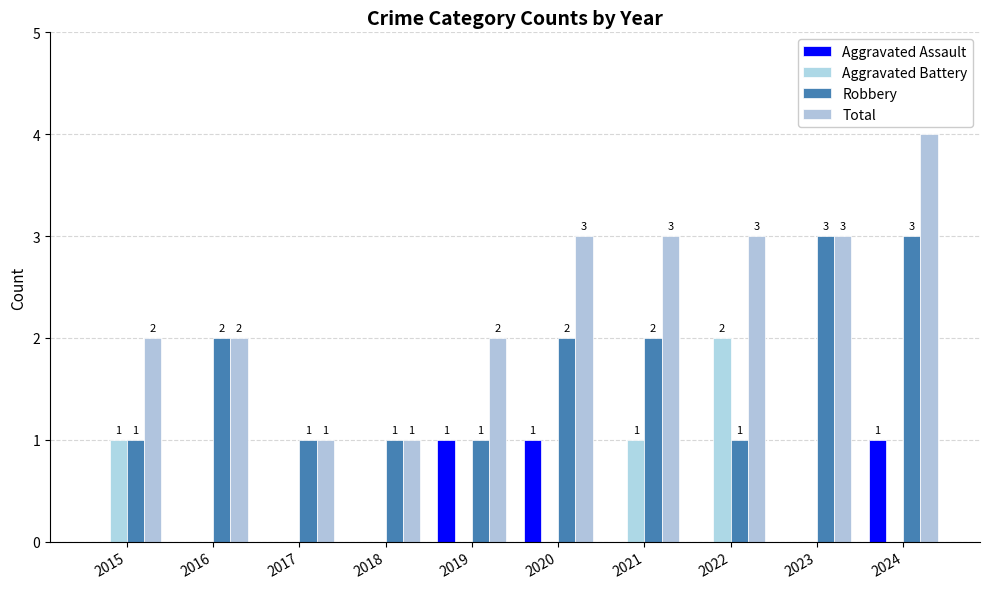

Are the bars grouped side by side (vs. stacked)?

Yes